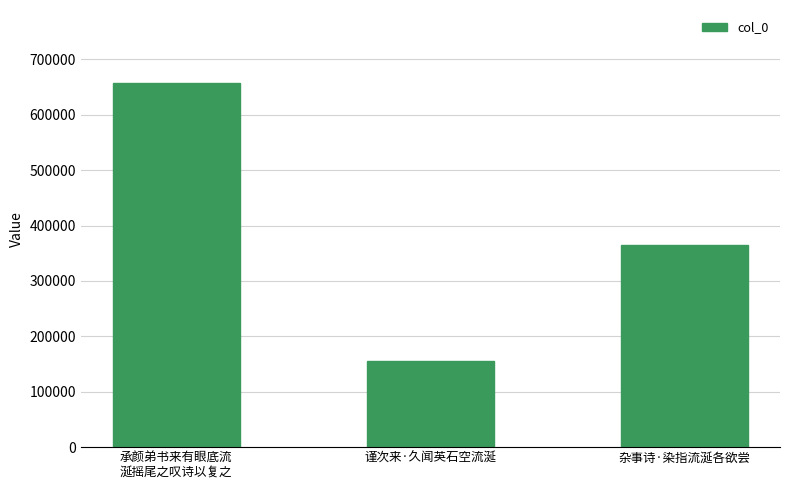

What is the sum of all values?

1178531